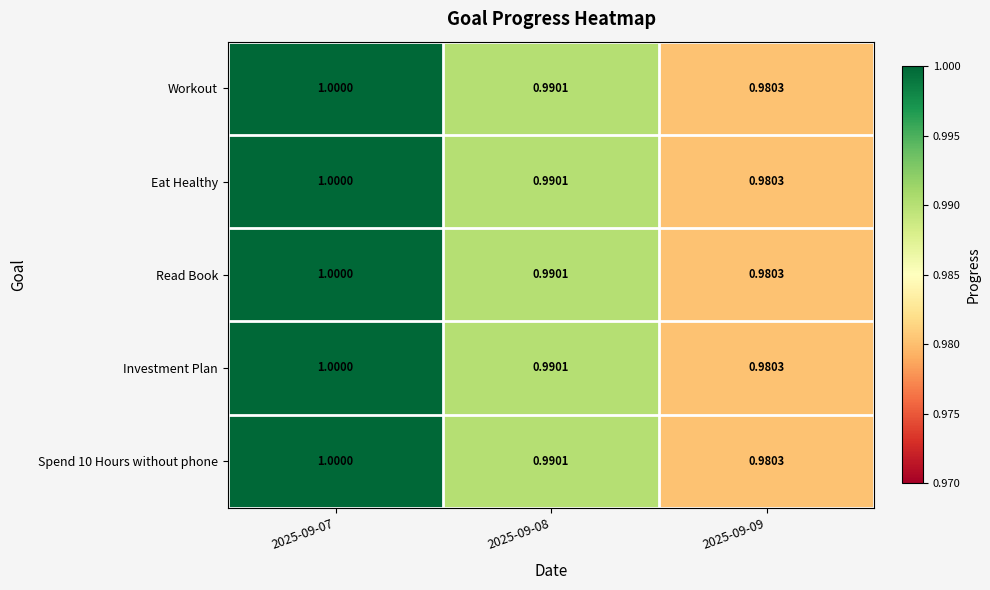

Is the value of Spend 10 Hours without phone at 2025-09-07 greater than the value of Read Book at 2025-09-09?

Yes